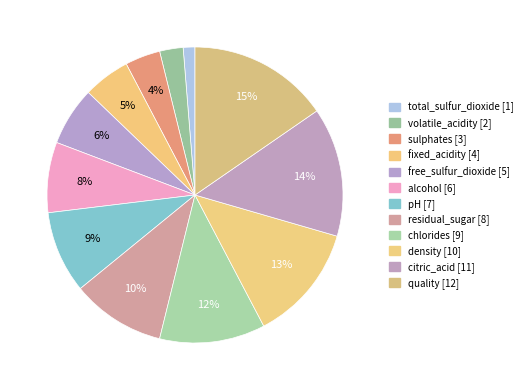

How many segments does this pie chart have?

12